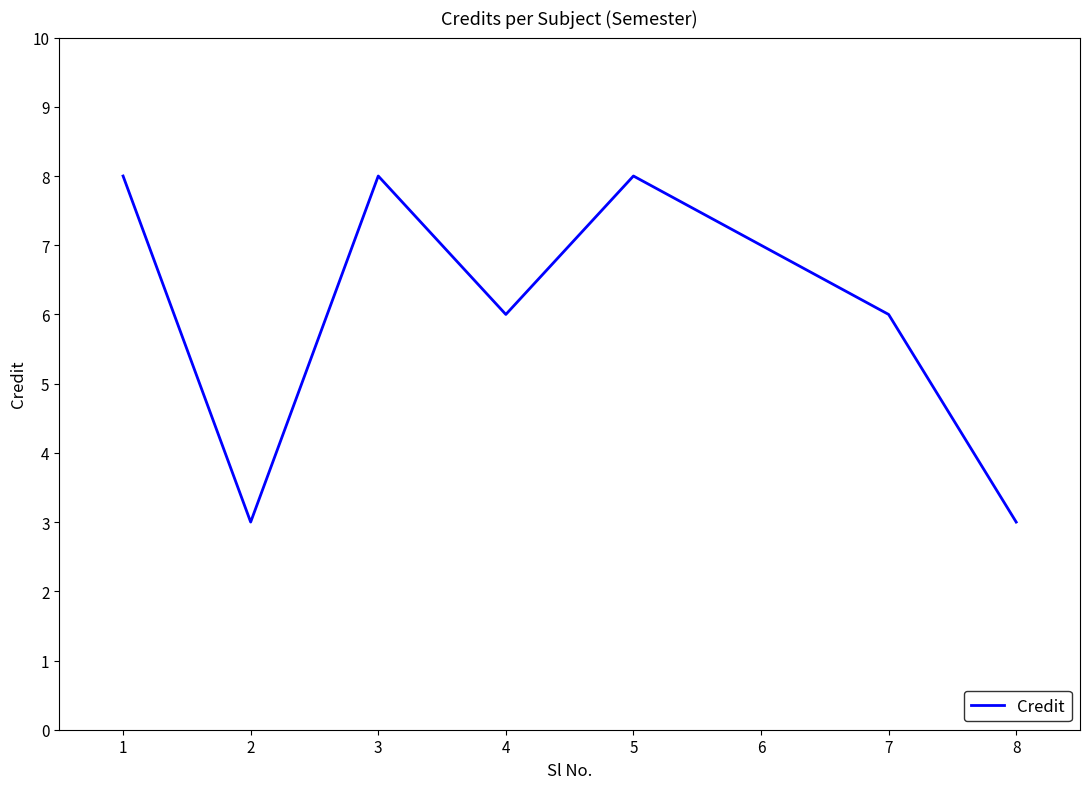

Count the number of data series in this chart.

1